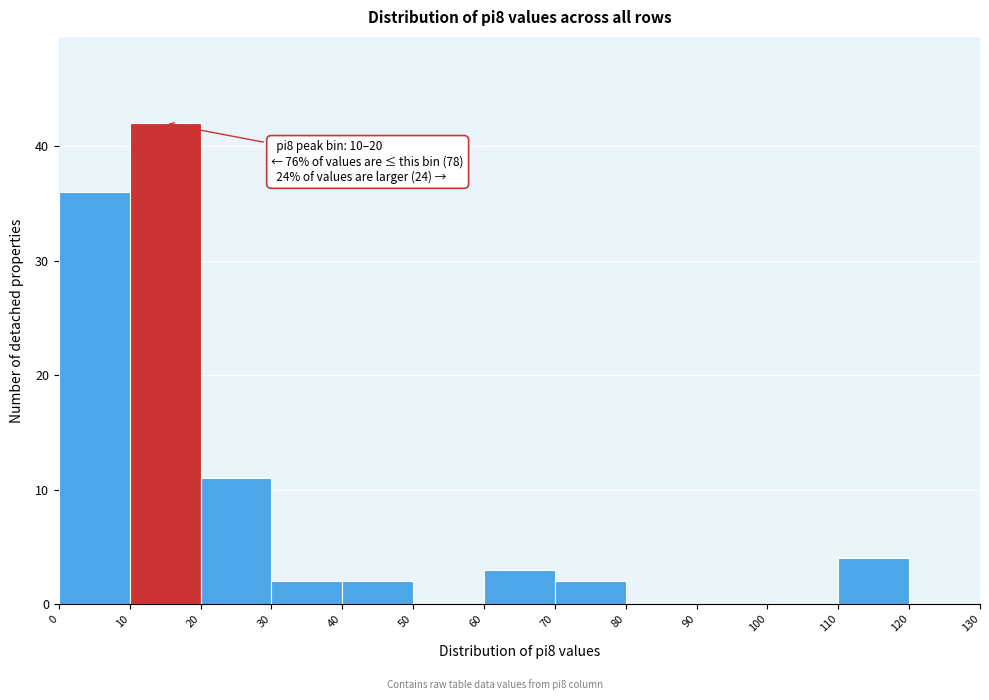

Which range on the x-axis has the tallest bar?

10 to 20